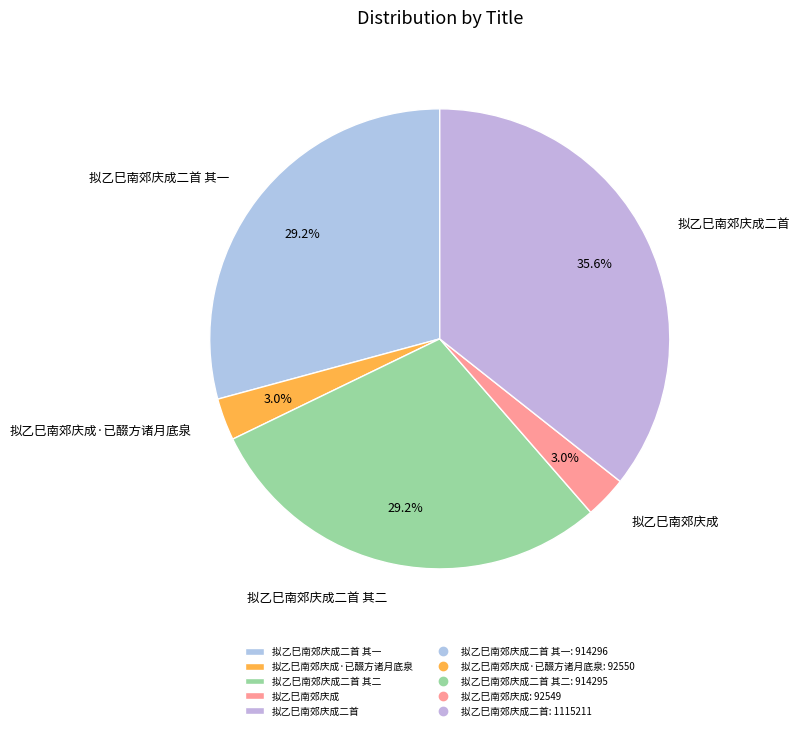

Is 拟乙巳南郊庆成 the majority of the pie?

No